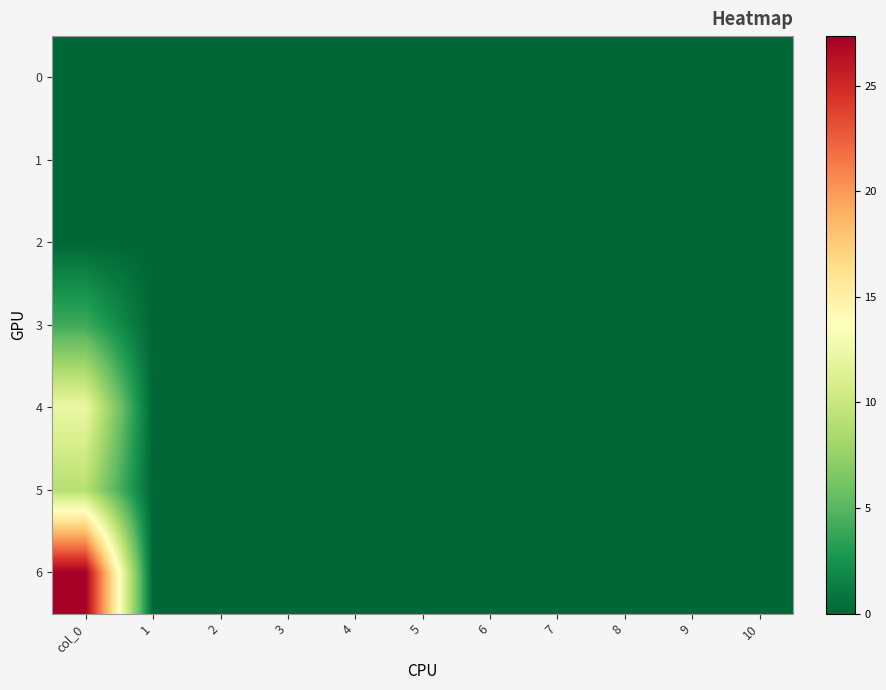

Reading left to right, extract all data points from this chart.

0: col_0=0.0	1=0.0	2=0.0	3=0.0	4=0.0	5=0.0	6=0.0	7=0.0	8=0.0	9=0.0	10=0.0
1: col_0=0.0	1=0.0	2=0.0	3=0.0	4=0.0	5=0.0	6=0.0	7=0.0	8=0.0	9=0.0	10=0.0
2: col_0=0.0	1=0.0	2=0.0	3=0.0	4=0.0	5=0.0	6=0.0	7=0.0	8=0.0	9=0.0	10=0.0
3: col_0=4.1	1=0.0	2=0.0	3=0.0	4=0.0	5=0.0	6=0.0	7=0.0	8=0.0	9=0.0	10=0.0
4: col_0=12.2	1=0.0	2=0.0	3=0.0	4=0.0	5=0.0	6=0.0	7=0.0	8=0.0	9=0.0	10=0.0
5: col_0=9.1	1=0.0	2=0.0	3=0.0	4=0.0	5=0.0	6=0.0	7=0.0	8=0.0	9=0.0	10=0.0
6: col_0=27.3	1=0.0	2=0.0	3=0.0	4=0.0	5=0.0	6=0.0	7=0.0	8=0.0	9=0.0	10=0.0